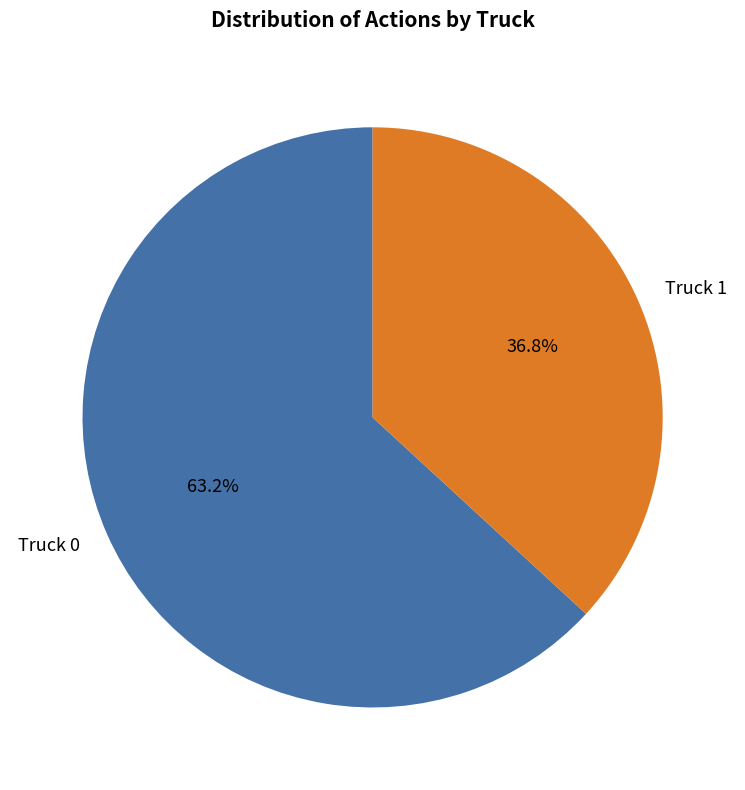

How many segments does this pie chart have?

2